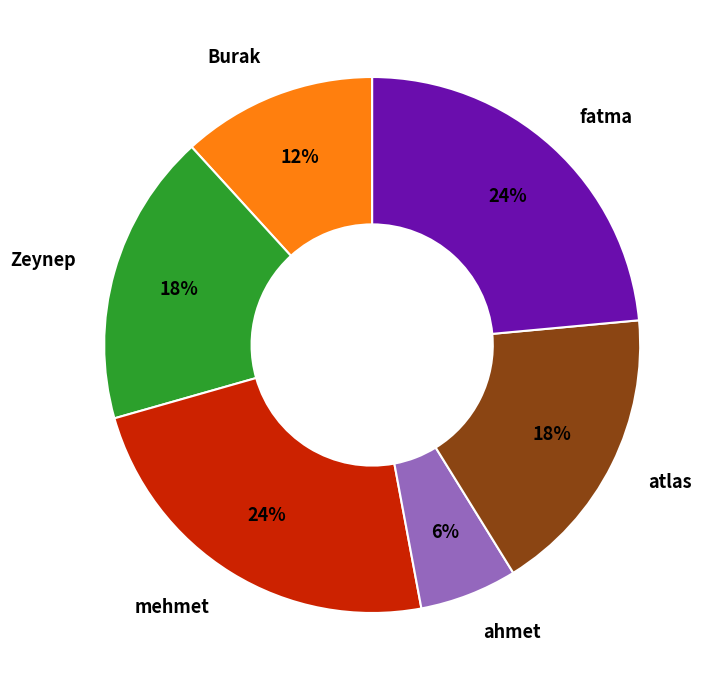

Is it true that Zeynep is 3% of the pie?

False